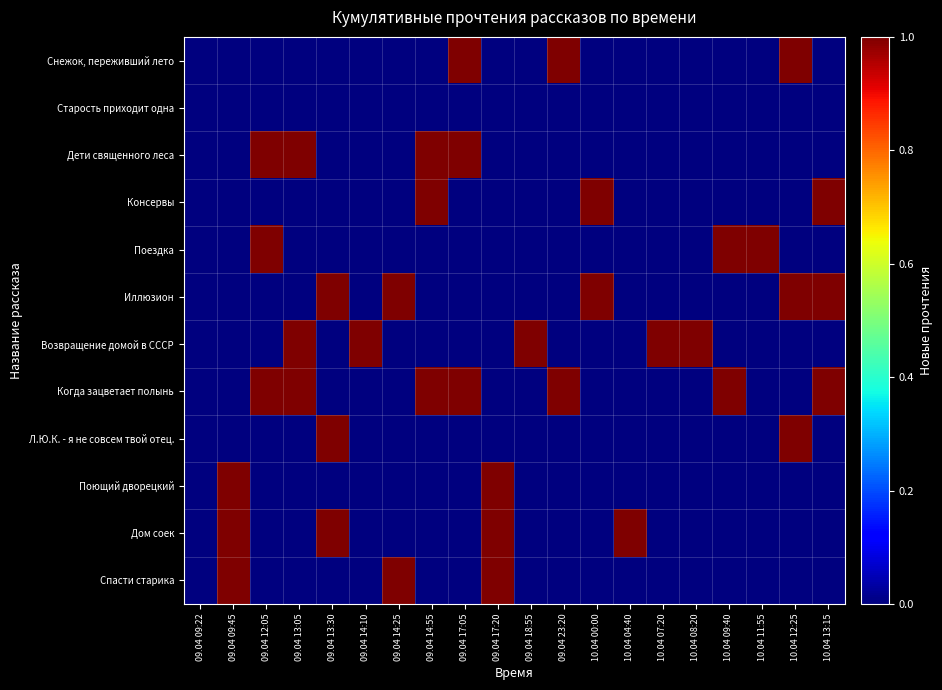

Reading left to right, list all the values displayed in this chart.

Снежок, переживший лето: 09.04 09:22=0	09.04 09:45=0	09.04 12:05=0	09.04 13:05=0	09.04 13:30=0	09.04 14:10=0	09.04 14:25=0	09.04 14:55=0	09.04 17:05=1	09.04 17:20=0	09.04 18:55=0	09.04 23:20=1	10.04 00:00=0	10.04 04:40=0	10.04 07:20=0	10.04 08:20=0	10.04 09:40=0	10.04 11:55=0	10.04 12:25=1	10.04 13:15=0
Старость приходит одна: 09.04 09:22=0	09.04 09:45=0	09.04 12:05=0	09.04 13:05=0	09.04 13:30=0	09.04 14:10=0	09.04 14:25=0	09.04 14:55=0	09.04 17:05=0	09.04 17:20=0	09.04 18:55=0	09.04 23:20=0	10.04 00:00=0	10.04 04:40=0	10.04 07:20=0	10.04 08:20=0	10.04 09:40=0	10.04 11:55=0	10.04 12:25=0	10.04 13:15=0
Дети священного леса: 09.04 09:22=0	09.04 09:45=0	09.04 12:05=1	09.04 13:05=1	09.04 13:30=0	09.04 14:10=0	09.04 14:25=0	09.04 14:55=1	09.04 17:05=1	09.04 17:20=0	09.04 18:55=0	09.04 23:20=0	10.04 00:00=0	10.04 04:40=0	10.04 07:20=0	10.04 08:20=0	10.04 09:40=0	10.04 11:55=0	10.04 12:25=0	10.04 13:15=0
Консервы: 09.04 09:22=0	09.04 09:45=0	09.04 12:05=0	09.04 13:05=0	09.04 13:30=0	09.04 14:10=0	09.04 14:25=0	09.04 14:55=1	09.04 17:05=0	09.04 17:20=0	09.04 18:55=0	09.04 23:20=0	10.04 00:00=1	10.04 04:40=0	10.04 07:20=0	10.04 08:20=0	10.04 09:40=0	10.04 11:55=0	10.04 12:25=0	10.04 13:15=1
Поездка: 09.04 09:22=0	09.04 09:45=0	09.04 12:05=1	09.04 13:05=0	09.04 13:30=0	09.04 14:10=0	09.04 14:25=0	09.04 14:55=0	09.04 17:05=0	09.04 17:20=0	09.04 18:55=0	09.04 23:20=0	10.04 00:00=0	10.04 04:40=0	10.04 07:20=0	10.04 08:20=0	10.04 09:40=1	10.04 11:55=1	10.04 12:25=0	10.04 13:15=0
Иллюзион: 09.04 09:22=0	09.04 09:45=0	09.04 12:05=0	09.04 13:05=0	09.04 13:30=1	09.04 14:10=0	09.04 14:25=1	09.04 14:55=0	09.04 17:05=0	09.04 17:20=0	09.04 18:55=0	09.04 23:20=0	10.04 00:00=1	10.04 04:40=0	10.04 07:20=0	10.04 08:20=0	10.04 09:40=0	10.04 11:55=0	10.04 12:25=1	10.04 13:15=1
Возвращение домой в СССР: 09.04 09:22=0	09.04 09:45=0	09.04 12:05=0	09.04 13:05=1	09.04 13:30=0	09.04 14:10=1	09.04 14:25=0	09.04 14:55=0	09.04 17:05=0	09.04 17:20=0	09.04 18:55=1	09.04 23:20=0	10.04 00:00=0	10.04 04:40=0	10.04 07:20=1	10.04 08:20=1	10.04 09:40=0	10.04 11:55=0	10.04 12:25=0	10.04 13:15=0
Когда зацветает полынь: 09.04 09:22=0	09.04 09:45=0	09.04 12:05=1	09.04 13:05=1	09.04 13:30=0	09.04 14:10=0	09.04 14:25=0	09.04 14:55=1	09.04 17:05=1	09.04 17:20=0	09.04 18:55=0	09.04 23:20=1	10.04 00:00=0	10.04 04:40=0	10.04 07:20=0	10.04 08:20=0	10.04 09:40=1	10.04 11:55=0	10.04 12:25=0	10.04 13:15=1
Л.Ю.К. - я не совсем твой отец.: 09.04 09:22=0	09.04 09:45=0	09.04 12:05=0	09.04 13:05=0	09.04 13:30=1	09.04 14:10=0	09.04 14:25=0	09.04 14:55=0	09.04 17:05=0	09.04 17:20=0	09.04 18:55=0	09.04 23:20=0	10.04 00:00=0	10.04 04:40=0	10.04 07:20=0	10.04 08:20=0	10.04 09:40=0	10.04 11:55=0	10.04 12:25=1	10.04 13:15=0
Поющий дворецкий: 09.04 09:22=0	09.04 09:45=1	09.04 12:05=0	09.04 13:05=0	09.04 13:30=0	09.04 14:10=0	09.04 14:25=0	09.04 14:55=0	09.04 17:05=0	09.04 17:20=1	09.04 18:55=0	09.04 23:20=0	10.04 00:00=0	10.04 04:40=0	10.04 07:20=0	10.04 08:20=0	10.04 09:40=0	10.04 11:55=0	10.04 12:25=0	10.04 13:15=0
Дом соек: 09.04 09:22=0	09.04 09:45=1	09.04 12:05=0	09.04 13:05=0	09.04 13:30=1	09.04 14:10=0	09.04 14:25=0	09.04 14:55=0	09.04 17:05=0	09.04 17:20=1	09.04 18:55=0	09.04 23:20=0	10.04 00:00=0	10.04 04:40=1	10.04 07:20=0	10.04 08:20=0	10.04 09:40=0	10.04 11:55=0	10.04 12:25=0	10.04 13:15=0
Спасти старика: 09.04 09:22=0	09.04 09:45=1	09.04 12:05=0	09.04 13:05=0	09.04 13:30=0	09.04 14:10=0	09.04 14:25=1	09.04 14:55=0	09.04 17:05=0	09.04 17:20=1	09.04 18:55=0	09.04 23:20=0	10.04 00:00=0	10.04 04:40=0	10.04 07:20=0	10.04 08:20=0	10.04 09:40=0	10.04 11:55=0	10.04 12:25=0	10.04 13:15=0